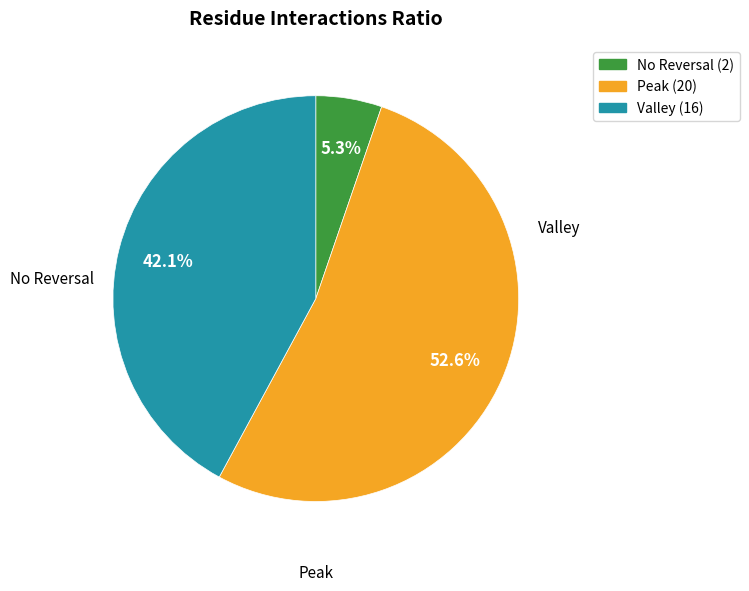

Is there any slice that represents more than half of the pie?

Yes